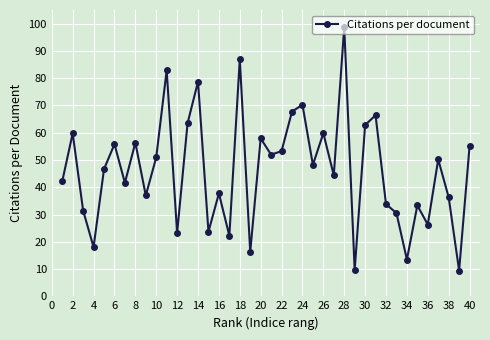

What is the greatest value displayed?

98.8